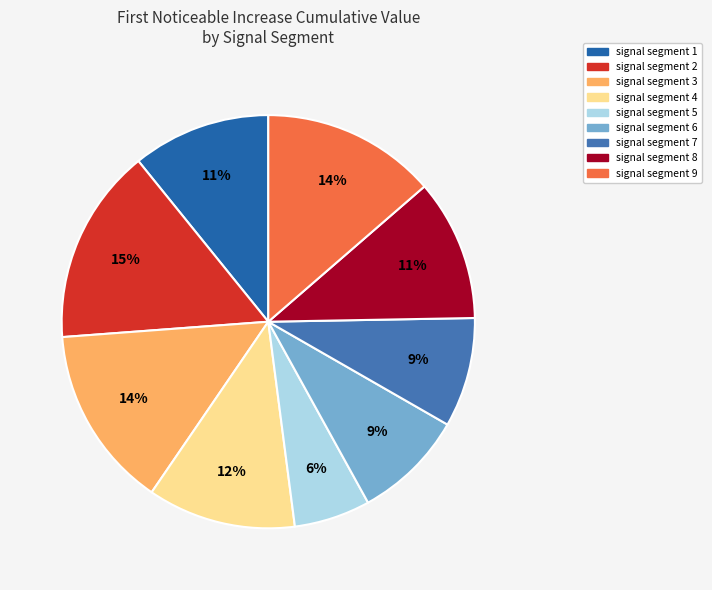

To the nearest percent, what is the difference between the largest and smallest slice percentages?

9%